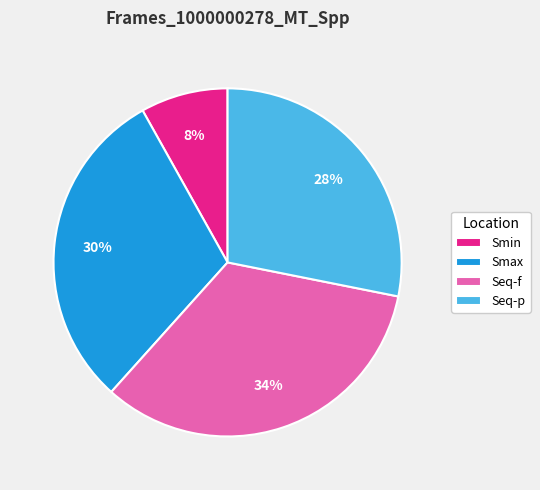

Is there any slice that represents more than half of the pie?

No